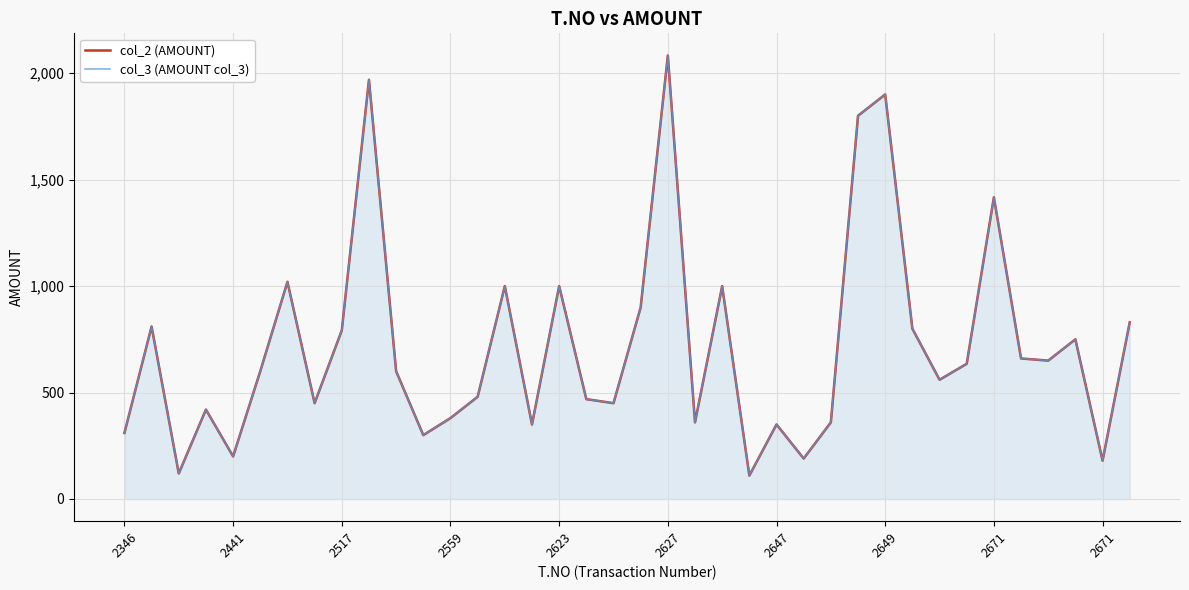

True or false: col_2 (AMOUNT) and col_3 (AMOUNT col_3) intersect in this chart.

False